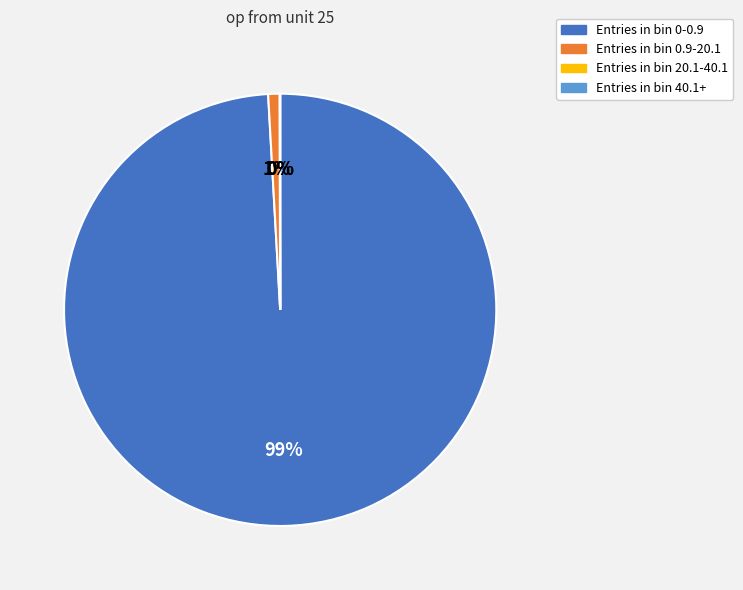

Is there any slice that represents more than half of the pie?

Yes